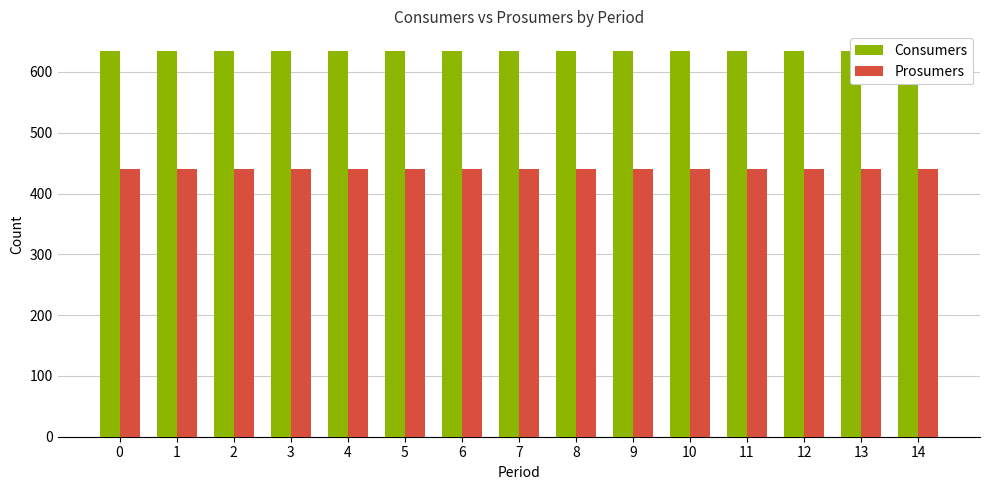

What is the value of the Prosumers bar at the 10th from the left?

440